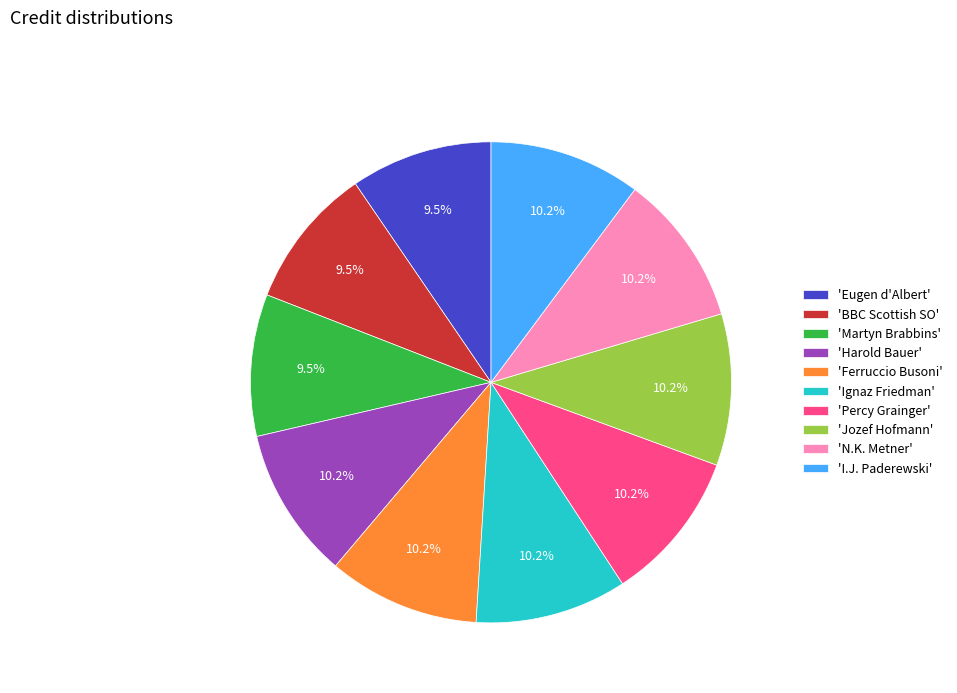

How many segments does this pie chart have?

10